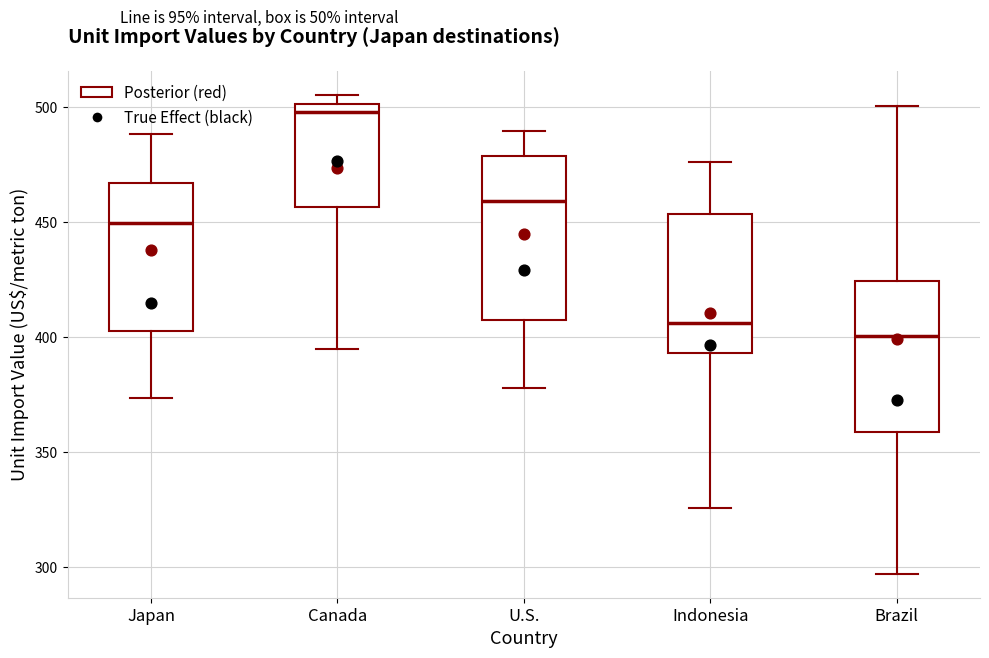

Reading left to right, transcribe this box plot: for each box, give where its median line is, the range the box spans, and where its two whiskers end, as read against the y-axis. The values are not printed on the chart, so give them approximately, as read against the axis.

Japan: median 450, box 400 to 465, whiskers 375 to 490
Canada: median 500 (just below the box's upper edge), box 455 to 500, whiskers 395 to 505
U.S.: median 460, box 405 to 480, whiskers 380 to 490
Indonesia: median 405, box 395 to 455, whiskers 325 to 475
Brazil: median 400, box 360 to 425, whiskers 295 to 500